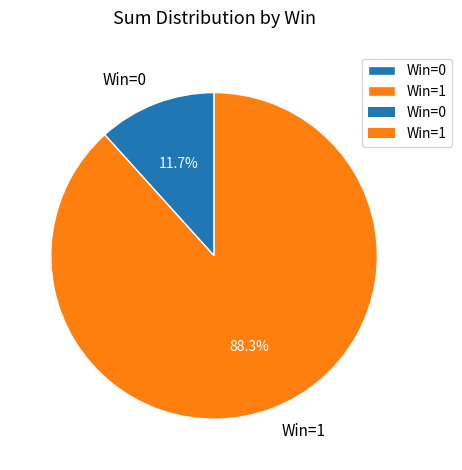

How many segments does this pie chart have?

2